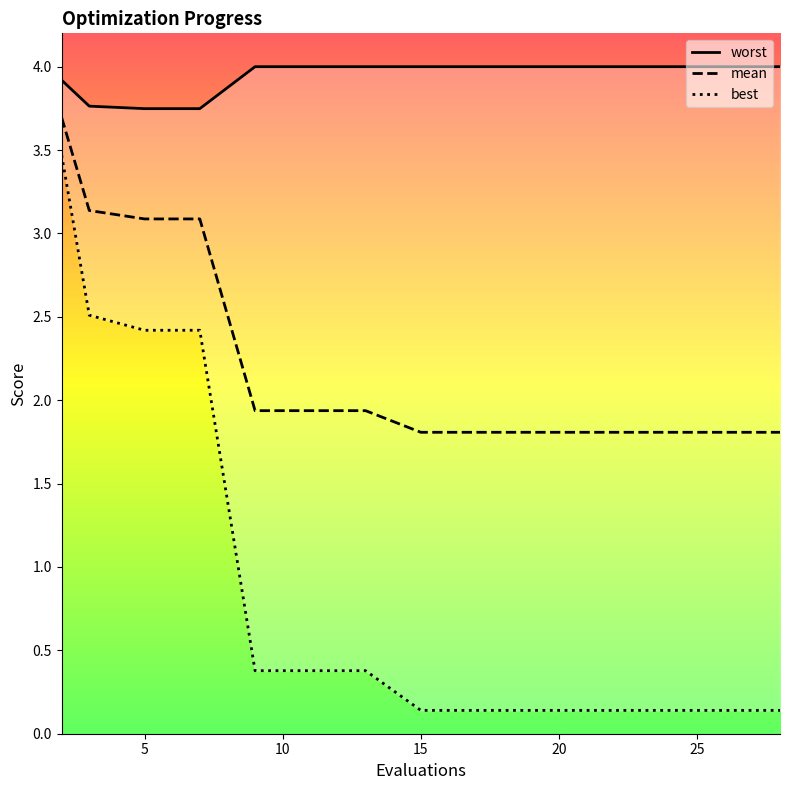

What is the label of the 11th point from the right?

20